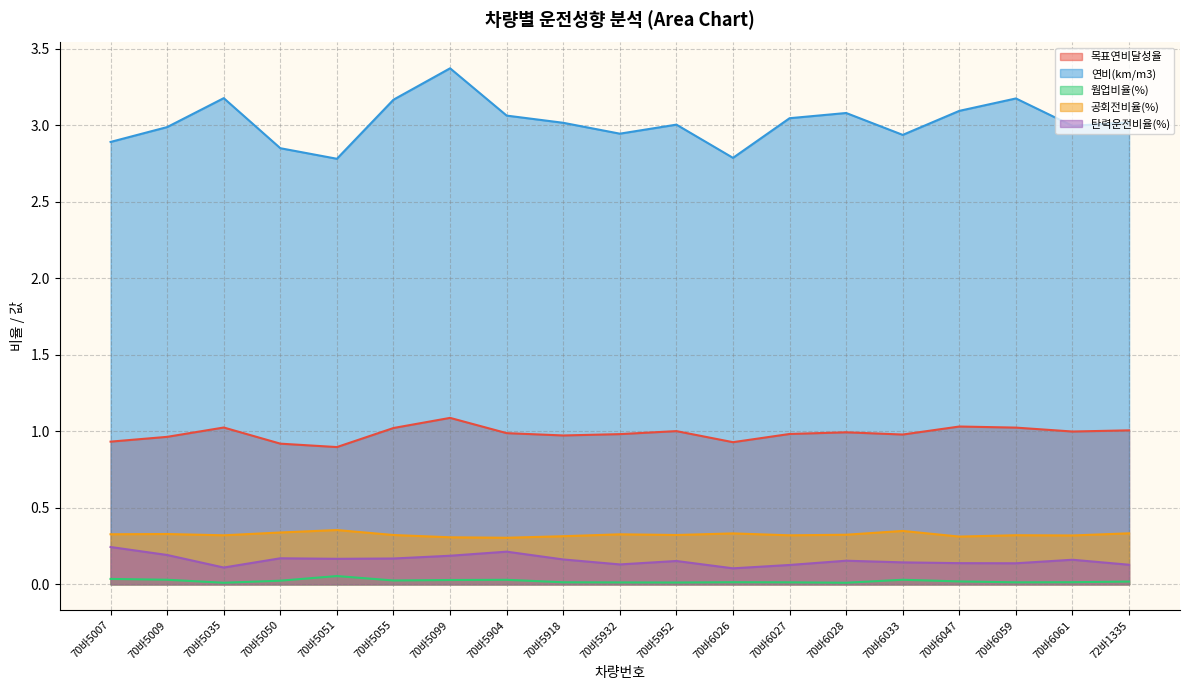

Reading left to right, list all the values displayed in this chart.

목표연비달성율: 70바5007=0.9	70바5009=1.0	70바5035=1.0	70바5050=0.9	70바5051=0.9	70바5055=1.0	70바5099=1.1	70바5904=1.0	70바5918=1.0	70바5932=1.0	70바5952=1.0	70바6026=0.9	70바6027=1.0	70바6028=1.0	70바6033=1.0	70바6047=1.0	70바6059=1.0	70바6061=1.0	72바1335=1.0
연비(km/m3): 70바5007=2.9	70바5009=3.0	70바5035=3.2	70바5050=2.8	70바5051=2.8	70바5055=3.2	70바5099=3.4	70바5904=3.1	70바5918=3.0	70바5932=2.9	70바5952=3.0	70바6026=2.8	70바6027=3.0	70바6028=3.1	70바6033=2.9	70바6047=3.1	70바6059=3.2	70바6061=3.0	72바1335=3.0
웜업비율(%): 70바5007=0.0	70바5009=0.0	70바5035=0.0	70바5050=0.0	70바5051=0.1	70바5055=0.0	70바5099=0.0	70바5904=0.0	70바5918=0.0	70바5932=0.0	70바5952=0.0	70바6026=0.0	70바6027=0.0	70바6028=0.0	70바6033=0.0	70바6047=0.0	70바6059=0.0	70바6061=0.0	72바1335=0.0
공회전비율(%): 70바5007=0.3	70바5009=0.3	70바5035=0.3	70바5050=0.3	70바5051=0.4	70바5055=0.3	70바5099=0.3	70바5904=0.3	70바5918=0.3	70바5932=0.3	70바5952=0.3	70바6026=0.3	70바6027=0.3	70바6028=0.3	70바6033=0.3	70바6047=0.3	70바6059=0.3	70바6061=0.3	72바1335=0.3
탄력운전비율(%): 70바5007=0.2	70바5009=0.2	70바5035=0.1	70바5050=0.2	70바5051=0.2	70바5055=0.2	70바5099=0.2	70바5904=0.2	70바5918=0.2	70바5932=0.1	70바5952=0.2	70바6026=0.1	70바6027=0.1	70바6028=0.2	70바6033=0.1	70바6047=0.1	70바6059=0.1	70바6061=0.2	72바1335=0.1